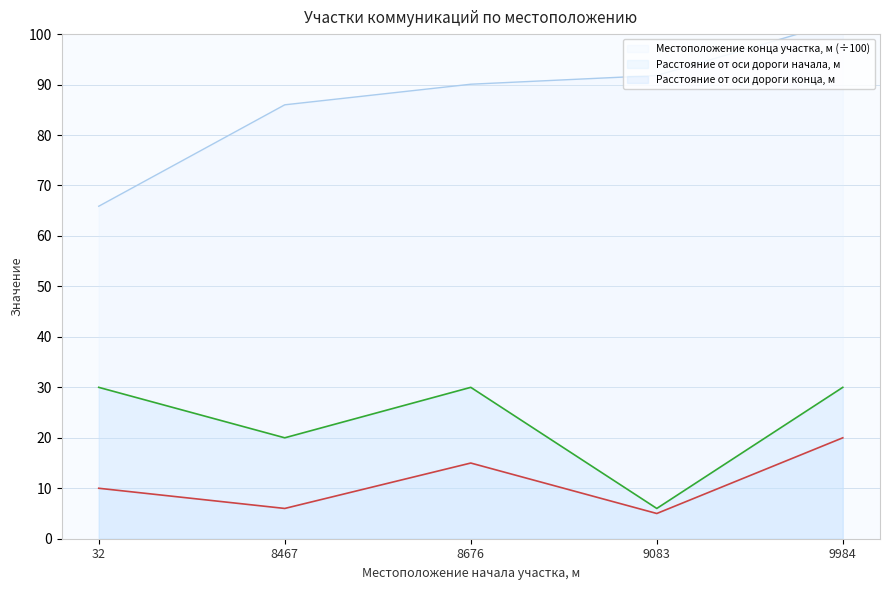

What is the value of the Расстояние от оси дороги конца участка, м point at the 2nd from the left?

20.0